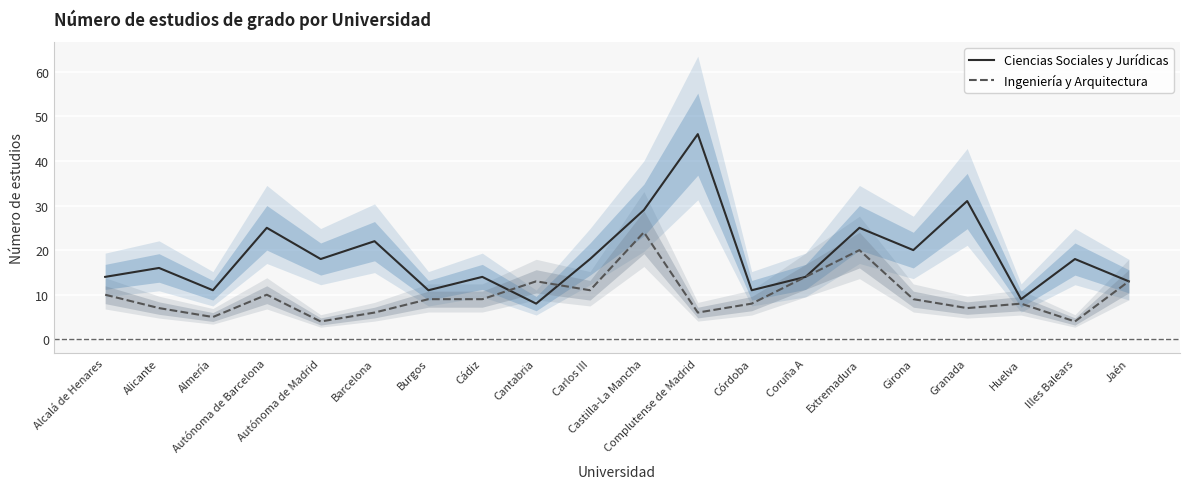

After their last crossing, which series has the higher values: Ingeniería y Arquitectura or Ciencias Sociales y Jurídicas?

Ciencias Sociales y Jurídicas